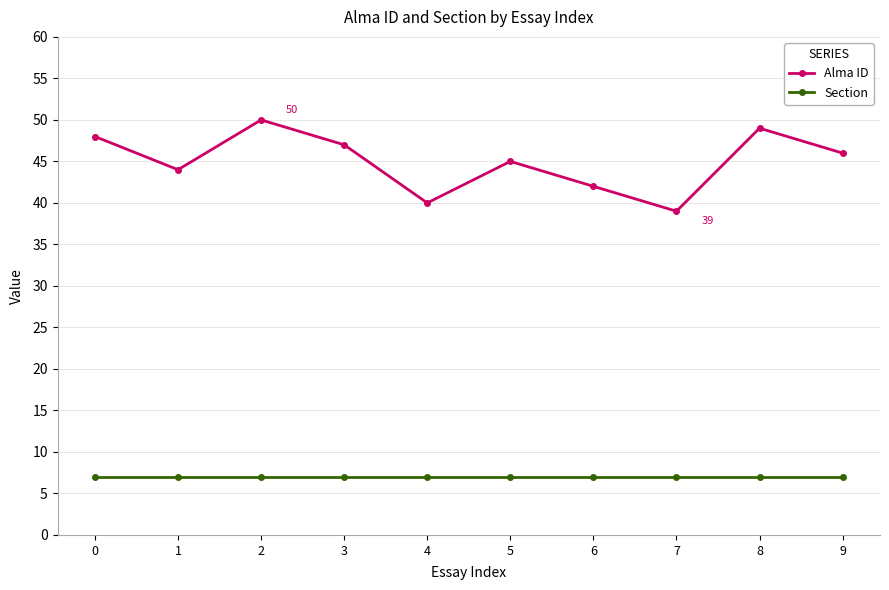

Rank the series by their maximum value, from lowest to highest.

Section, Alma ID